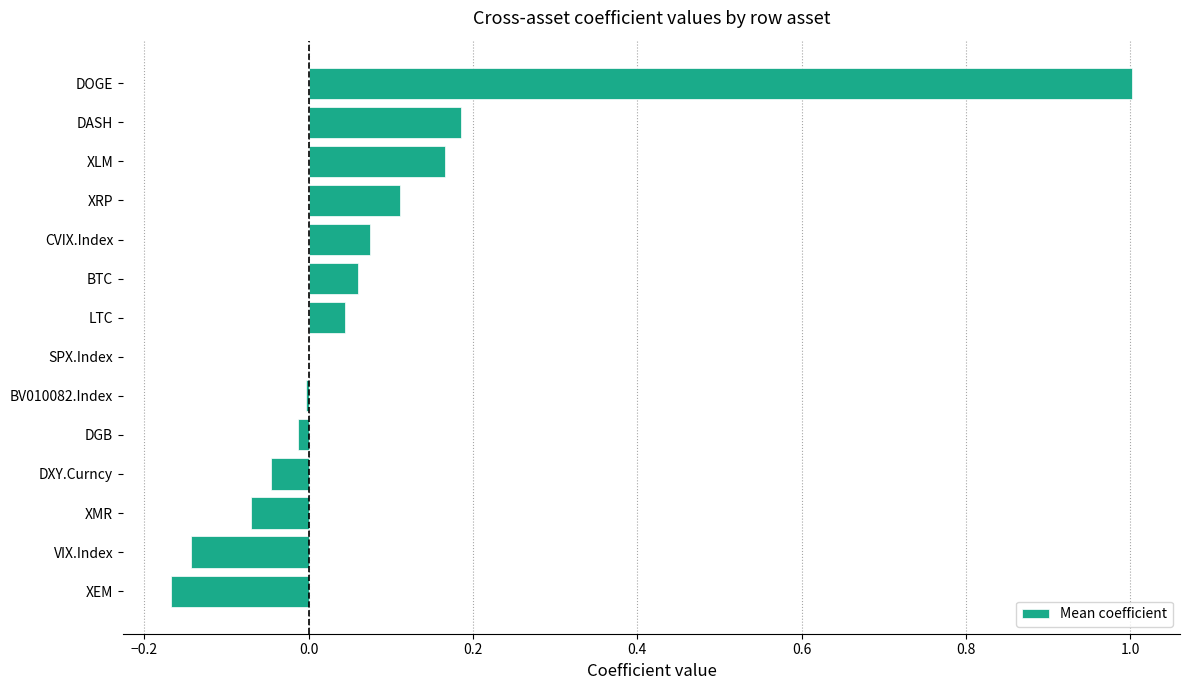

The chart shows a value of 0.0 at XRP. True or false?

False